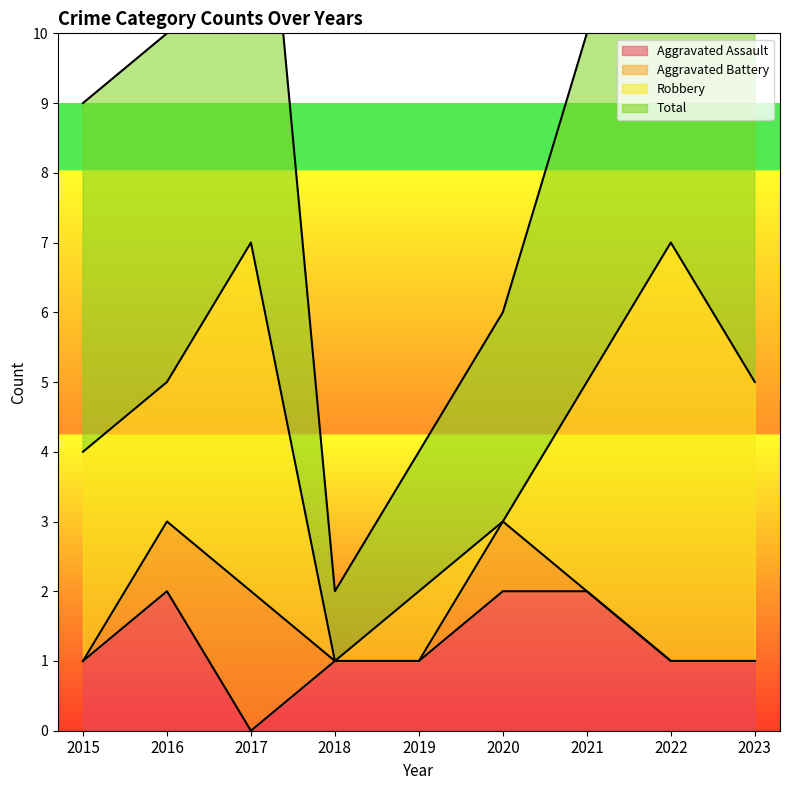

True or false: Aggravated Assault has a value of 1 at 2019.

True